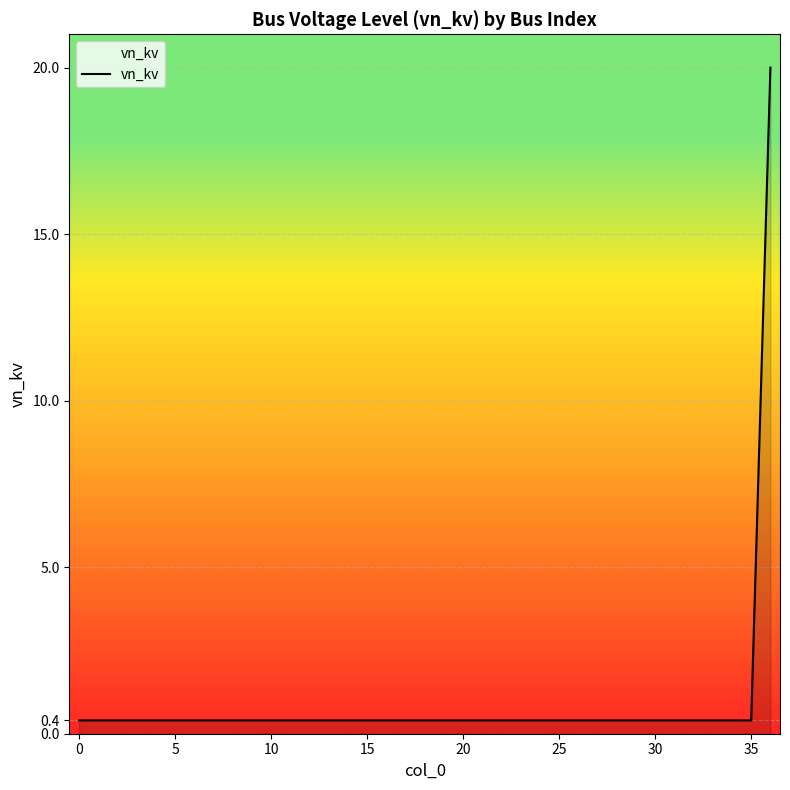

What is the maximum value shown in the chart?

20.0